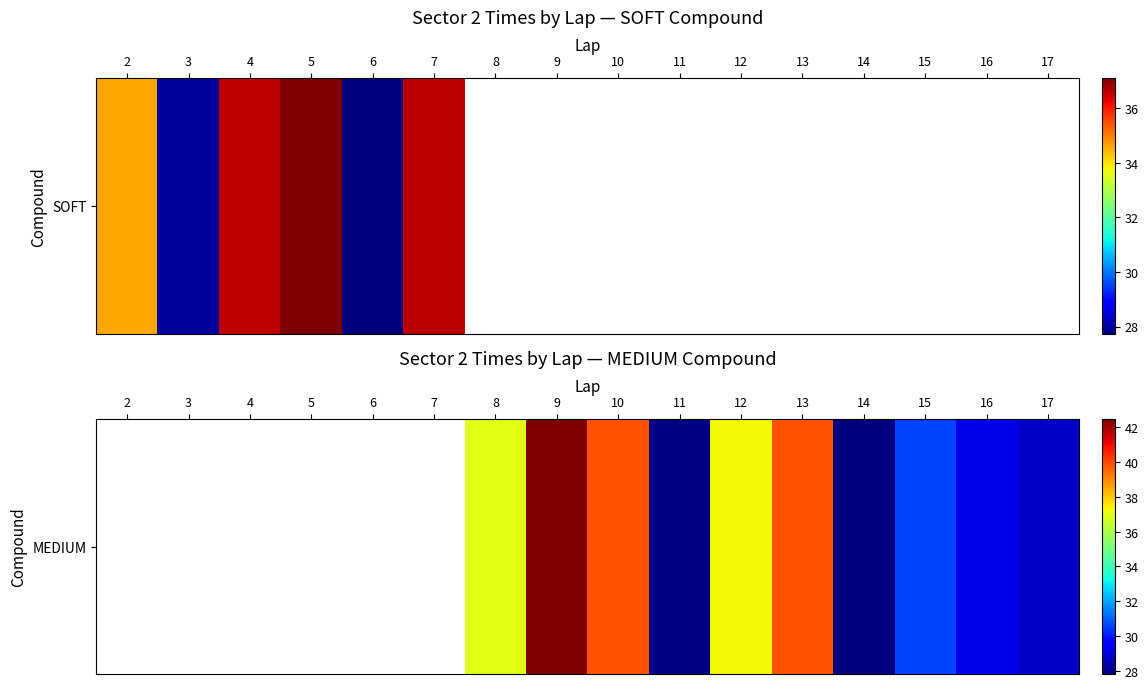

What is the greatest value displayed?

42.5